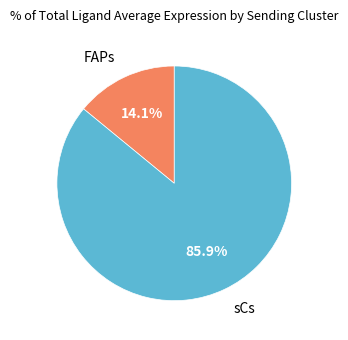

Which slice is the largest?

sCs